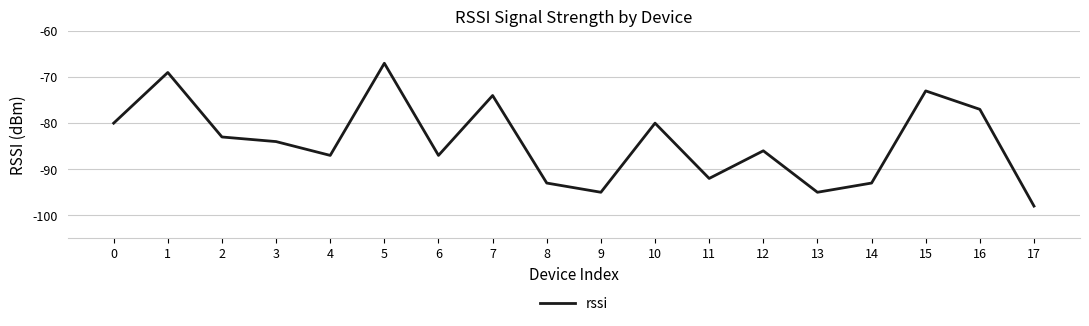

Where is the first local maximum?

1